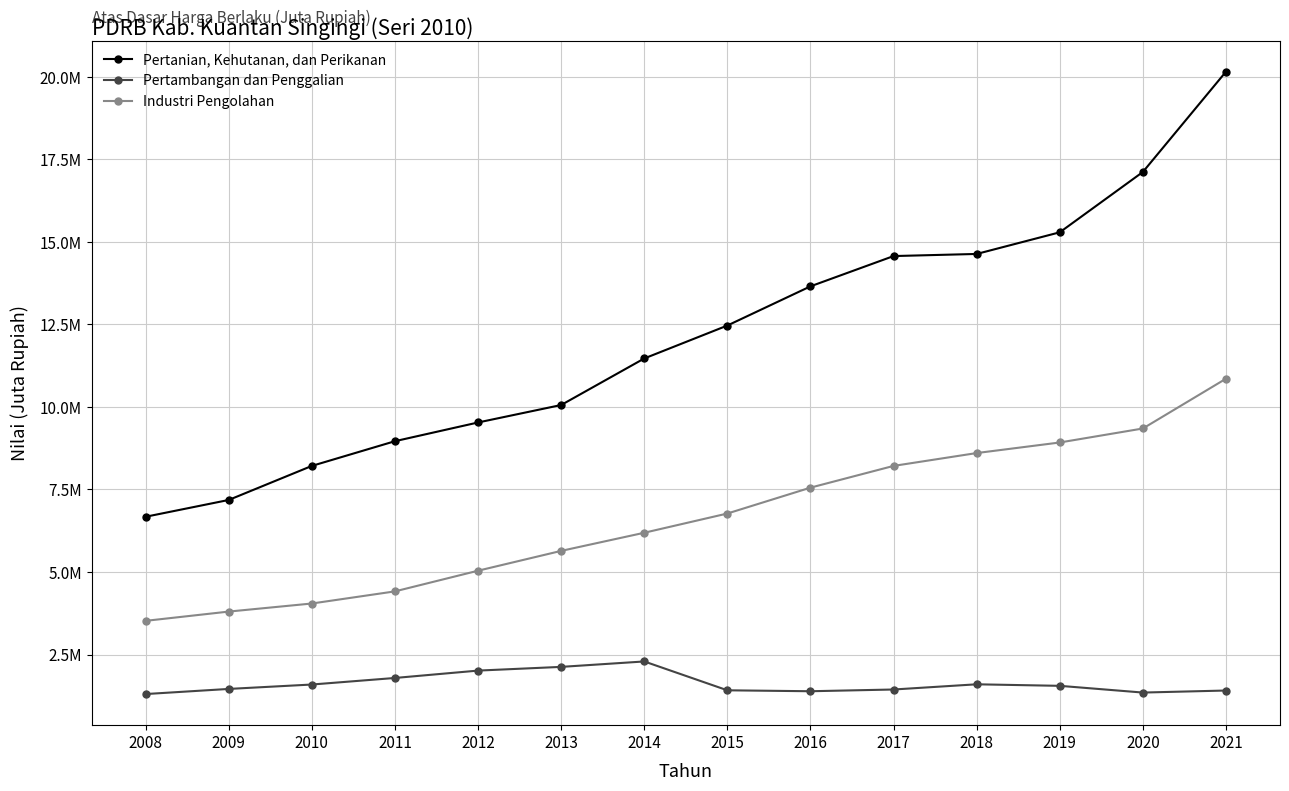

Which category has the lowest value across all series?

2008